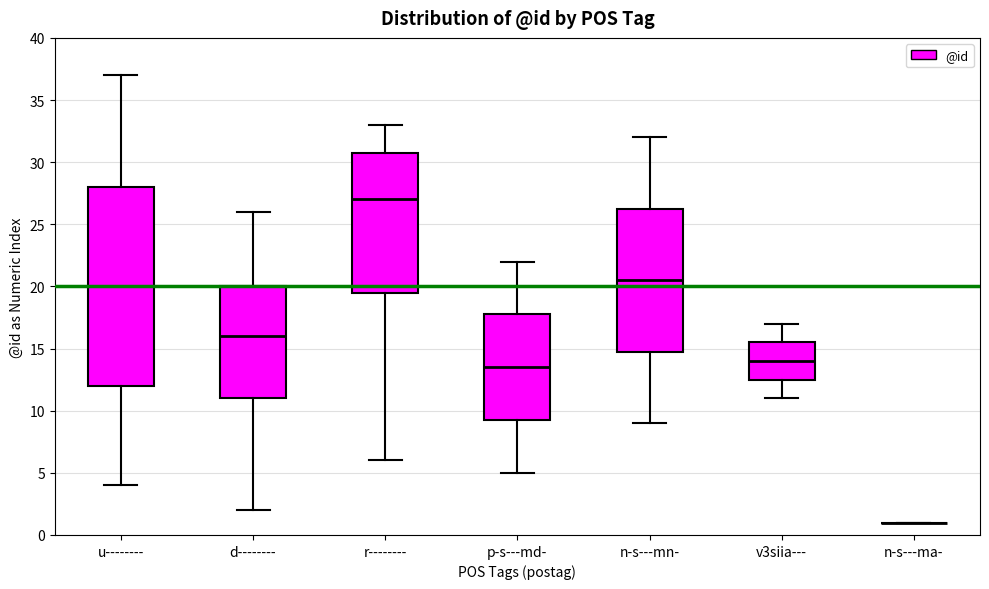

Where does the median line of the box for d-------- sit on the y-axis? The values are not printed on the chart, so give them approximately, as read against the axis.

16.0